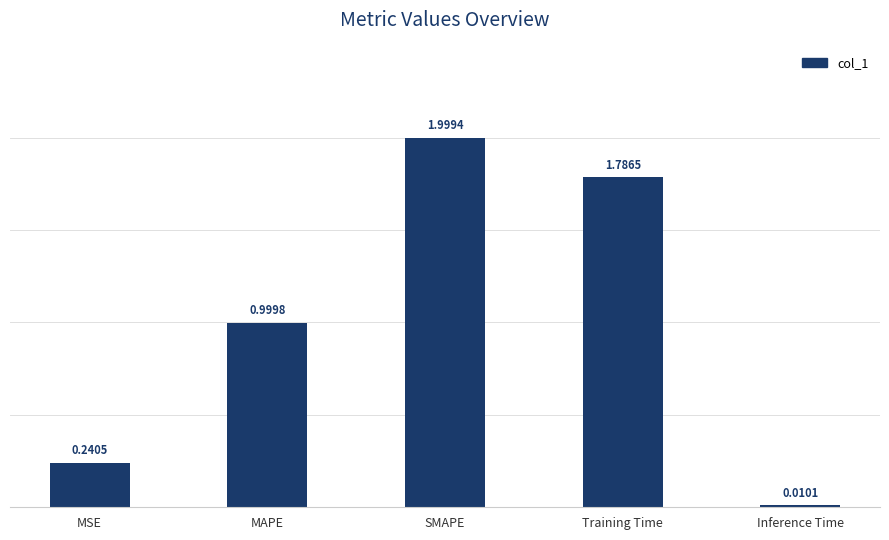

What is the difference between the values at Inference Time and MAPE?

1.0